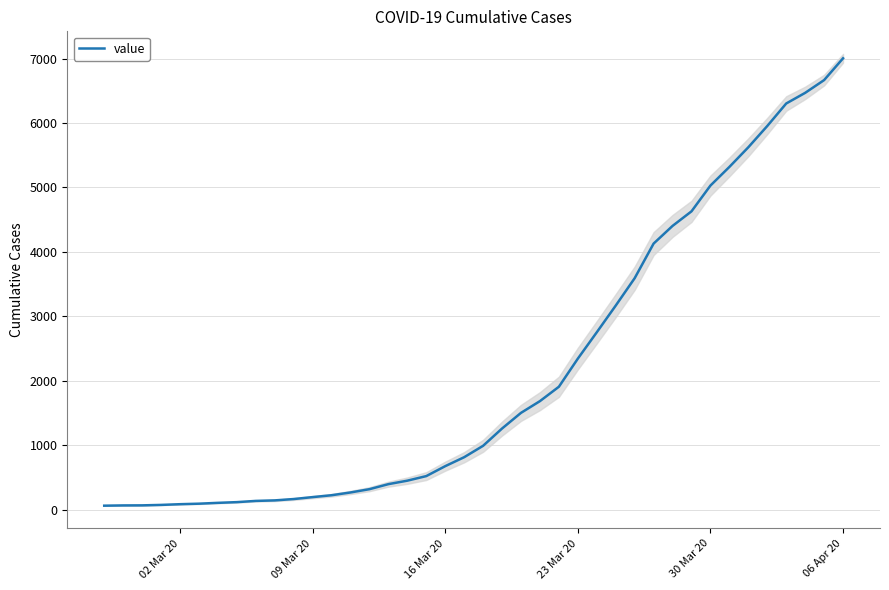

What is the maximum value for value?

7004